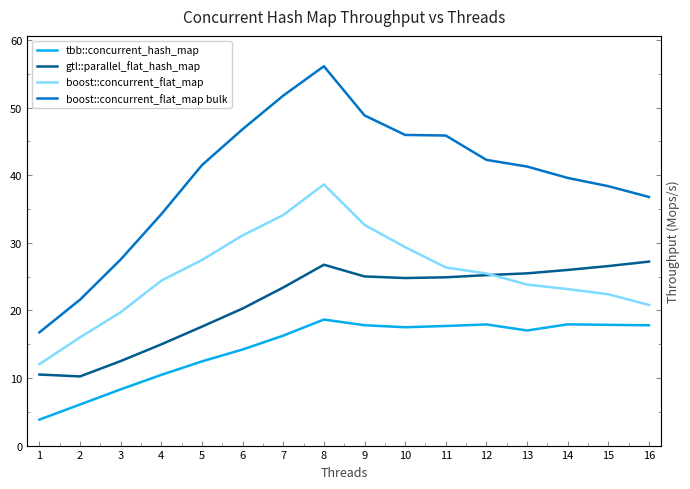

What value does the gtl::parallel_flat_hash_map series have at 13?

25.5